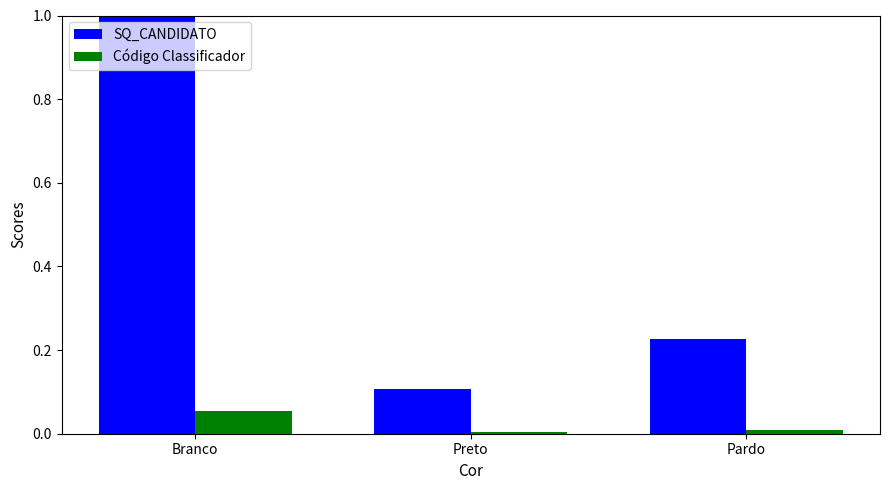

What is the spread (max minus min) of values at Branco?

0.9